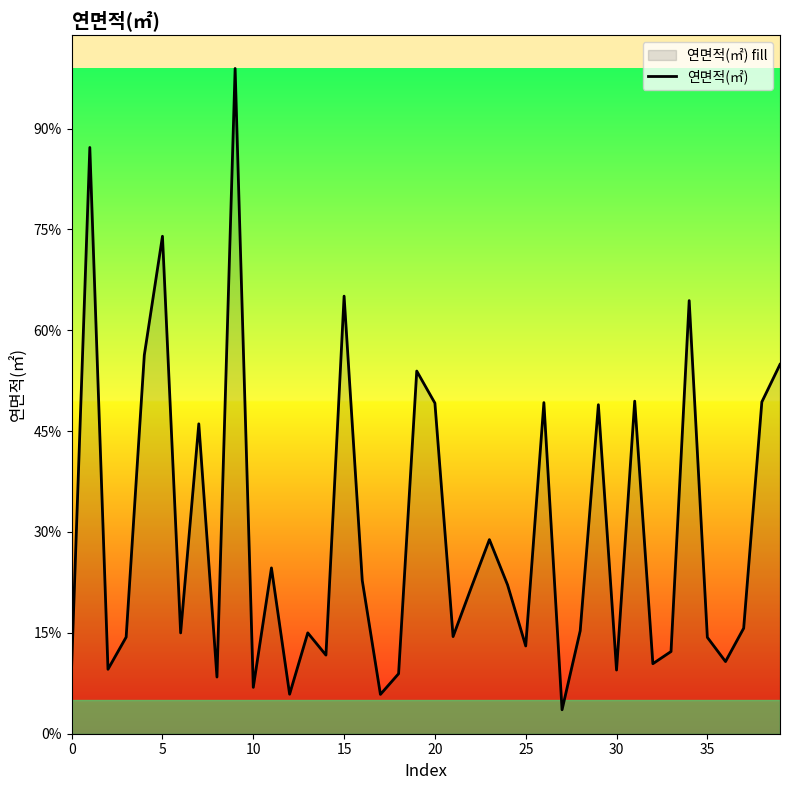

Does the chart display data point markers on the line(s)?

No